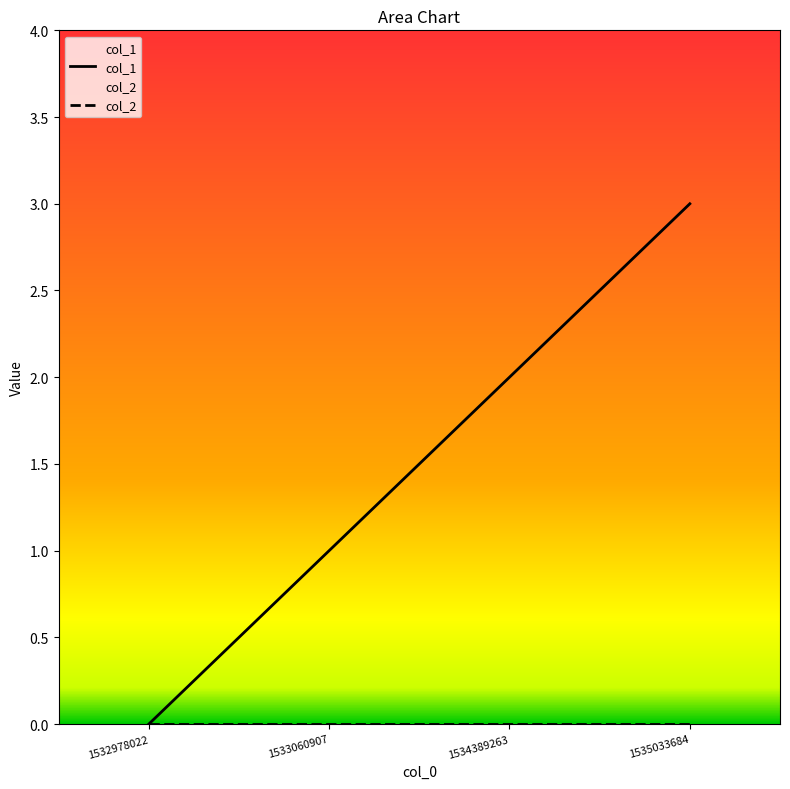

How many categories are shown in the chart?

4